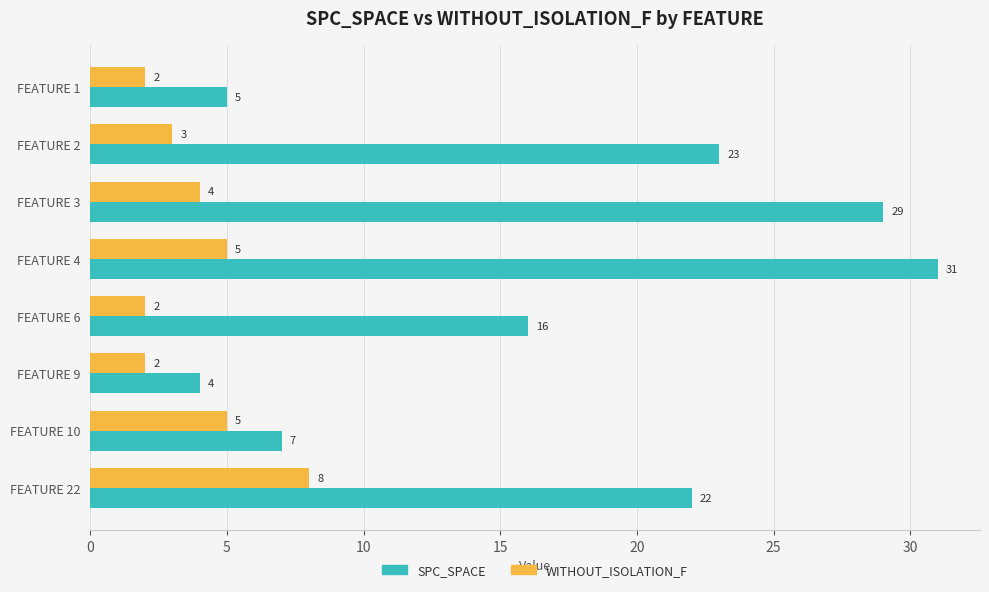

What value does the SPC_SPACE series have at FEATURE 6?

16